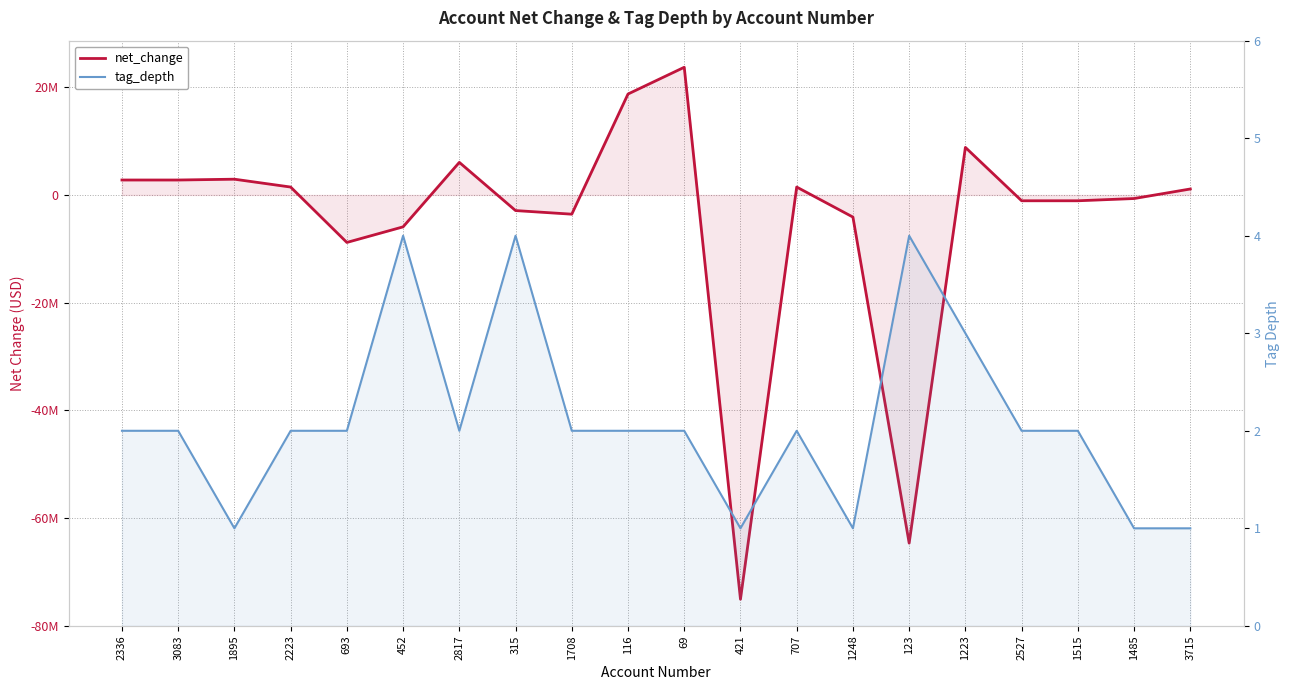

What is the smallest value displayed?

-75092000